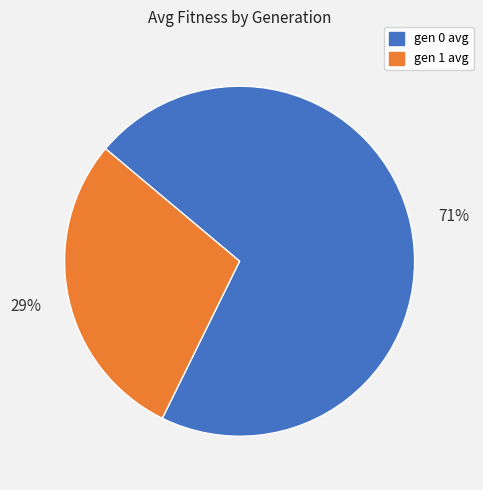

Rank the categories by value from lowest to highest.

gen 1 avg, gen 0 avg